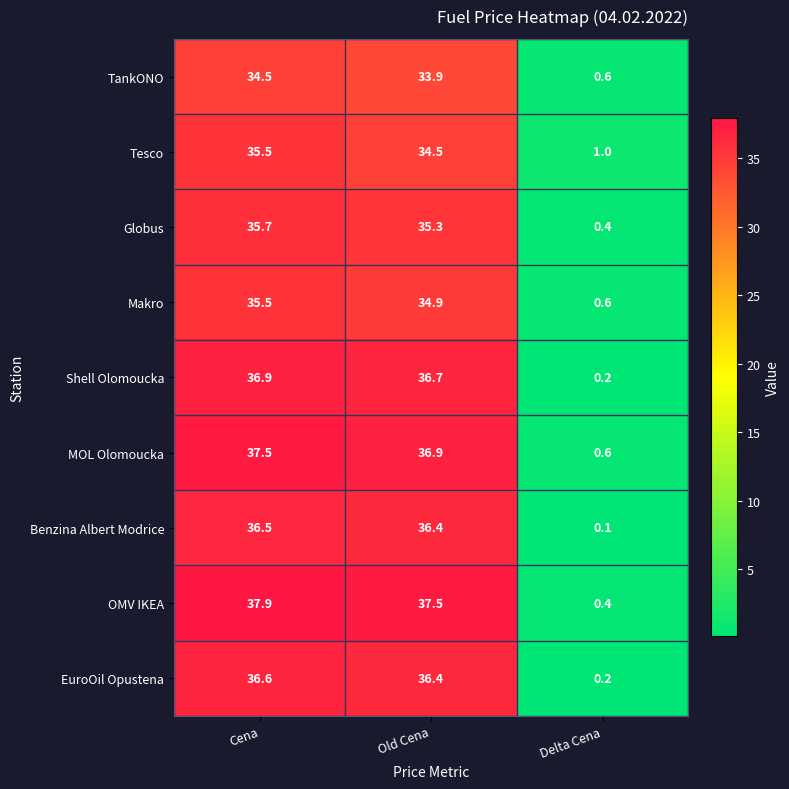

What is the difference between the Tesco values at Cena and Delta Cena?

34.5